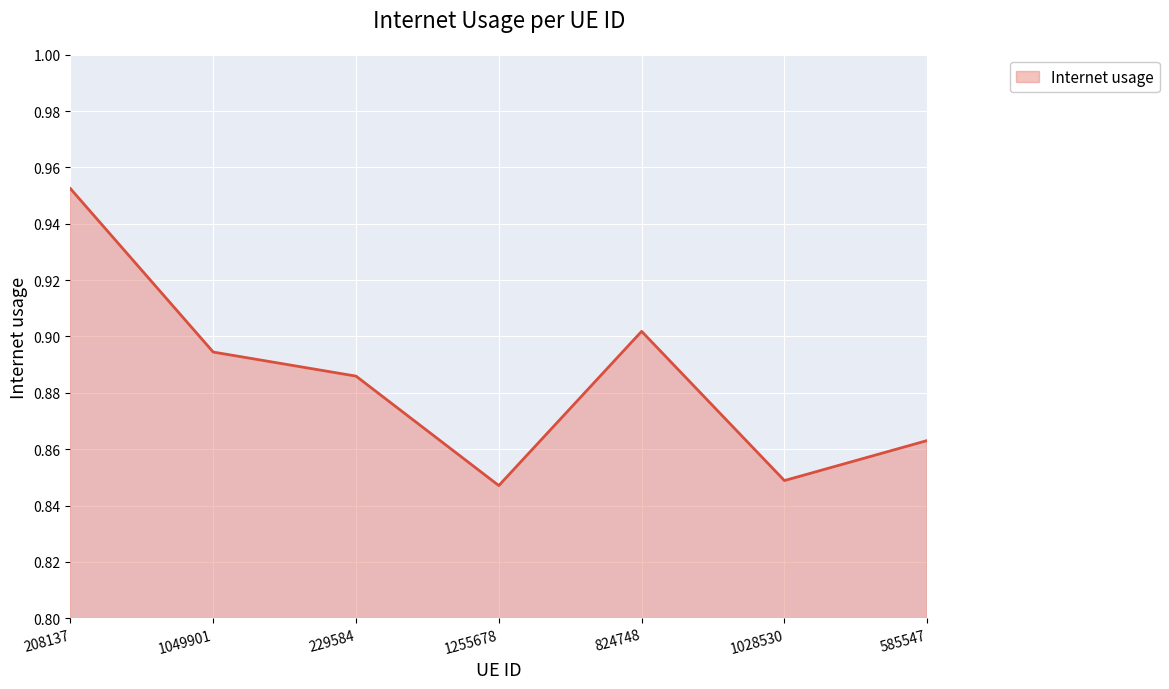

Where is the first local minimum?

1255678